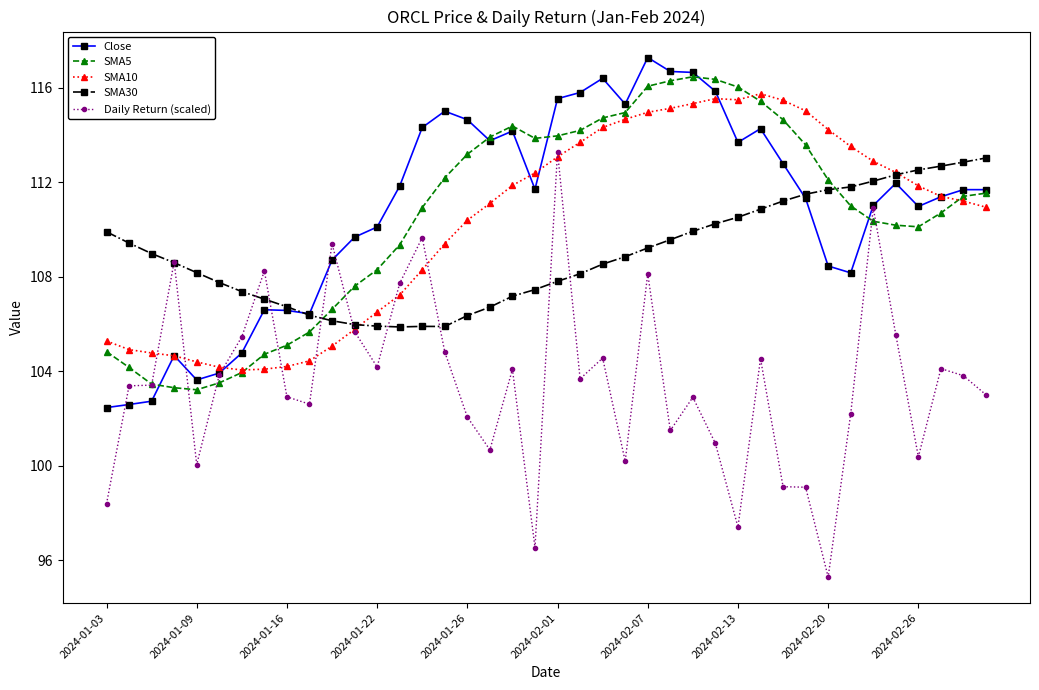

What is the value of the SMA5 point at the 30th from the left?

115.4